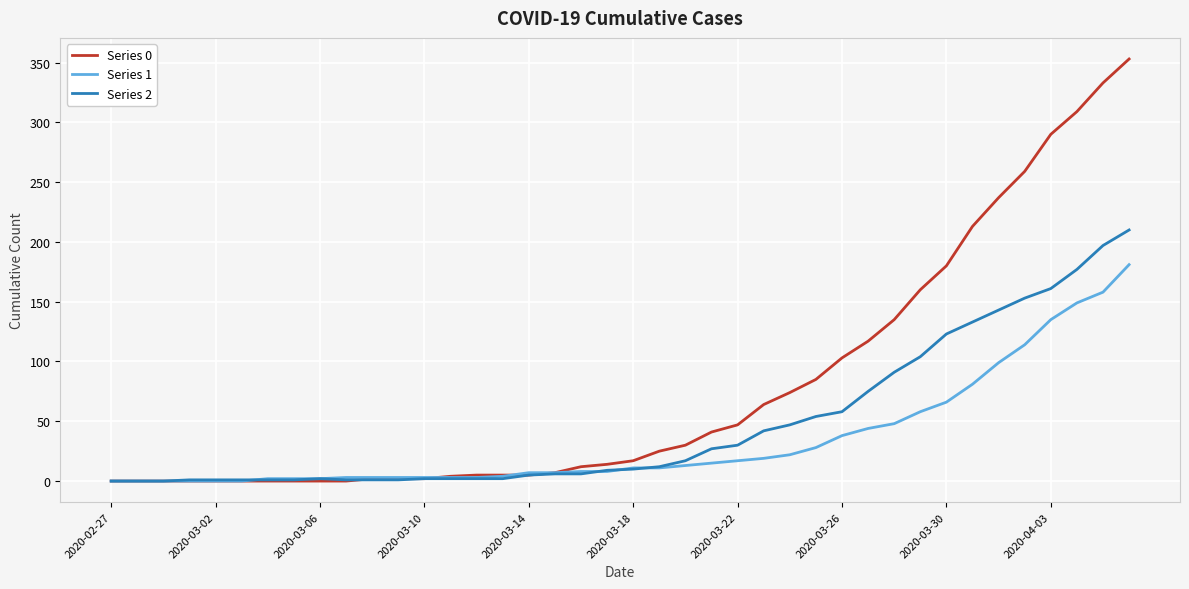

Which series has the widest spread of values?

Series 0